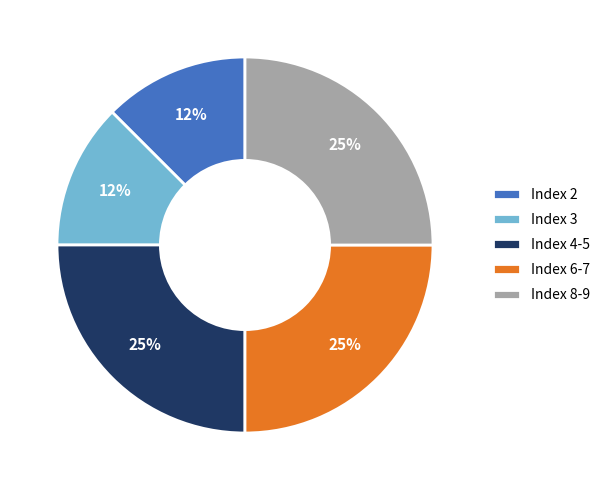

How many segments does this pie chart have?

5